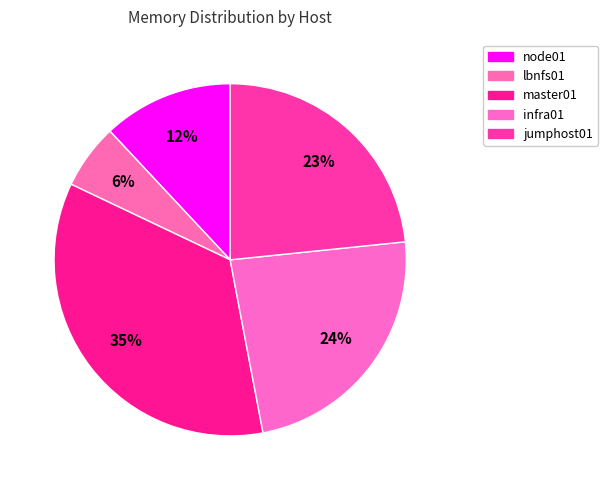

How many segments does this pie chart have?

5